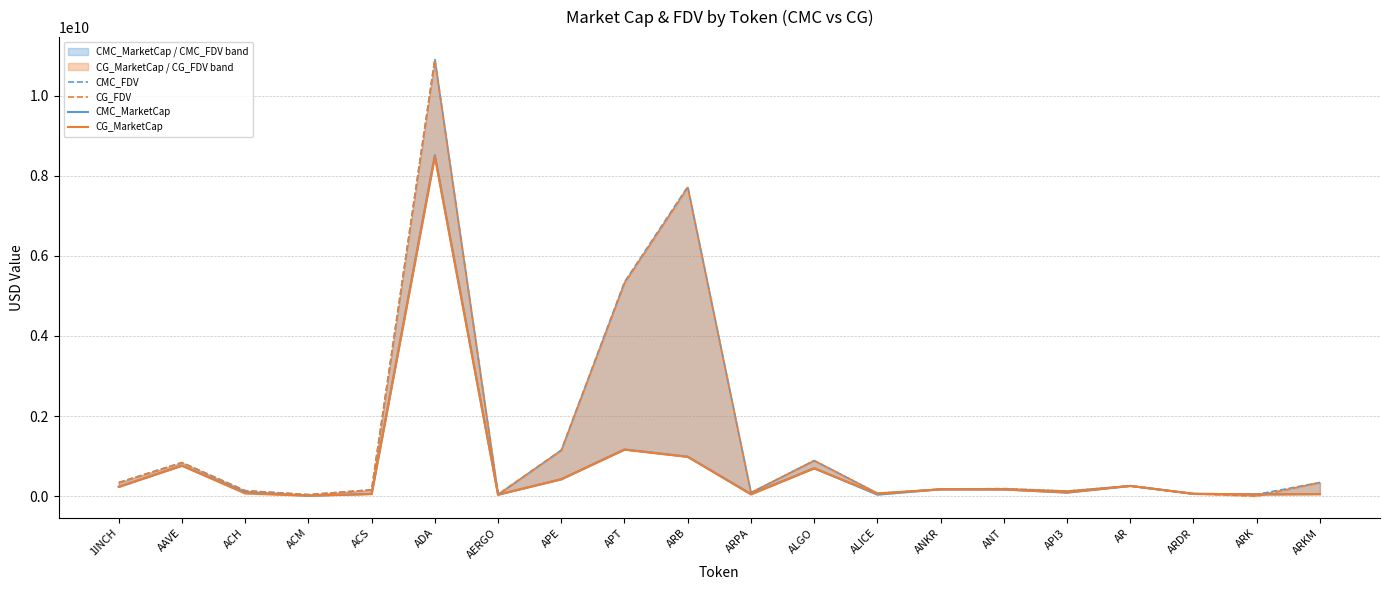

In CG_FDV, how many points are lower than both neighbors (excluding endpoints)?

6